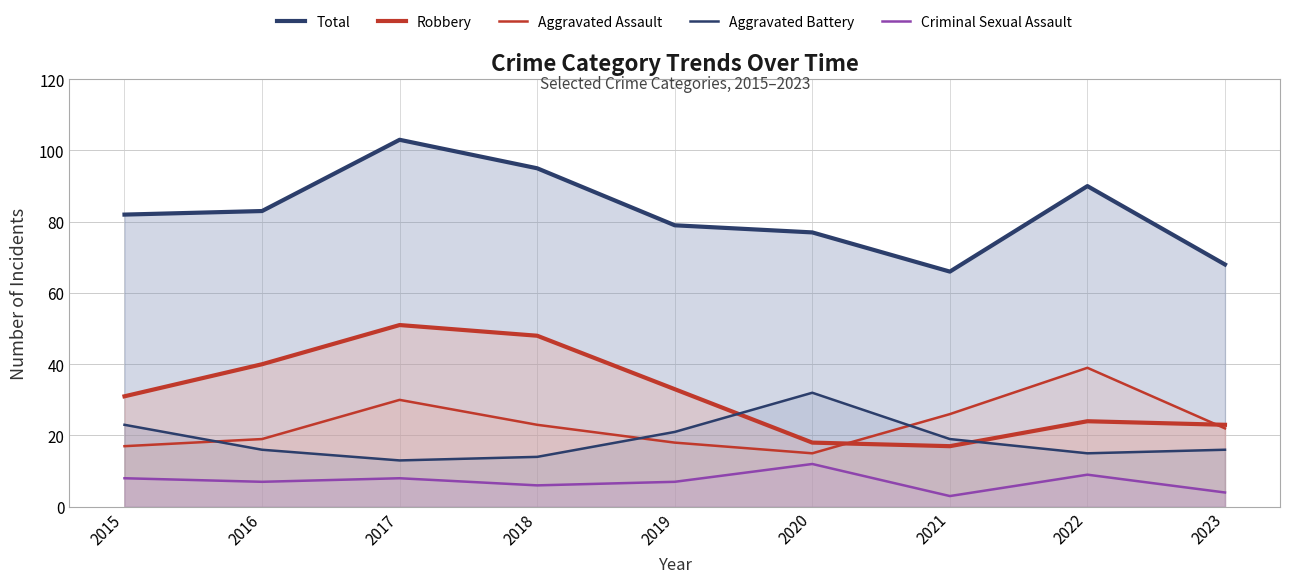

Rank the series at 2015 from highest to lowest value.

Total, Robbery, Aggravated Battery, Aggravated Assault, Criminal Sexual Assault